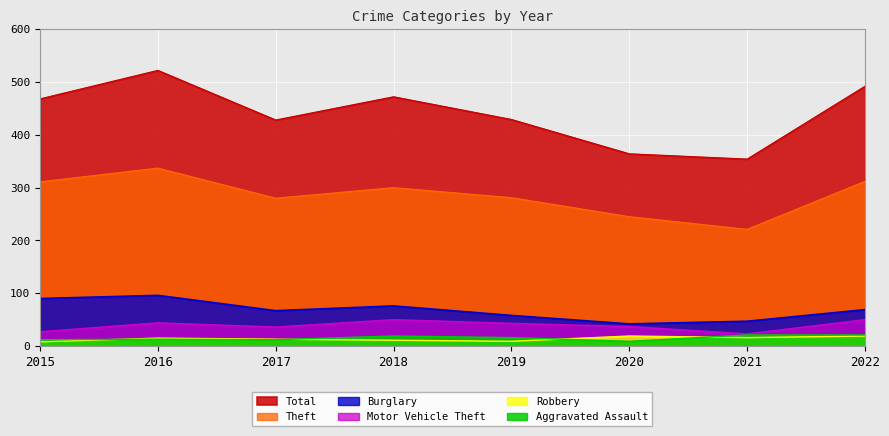

Which series has the largest total across all categories?

Total